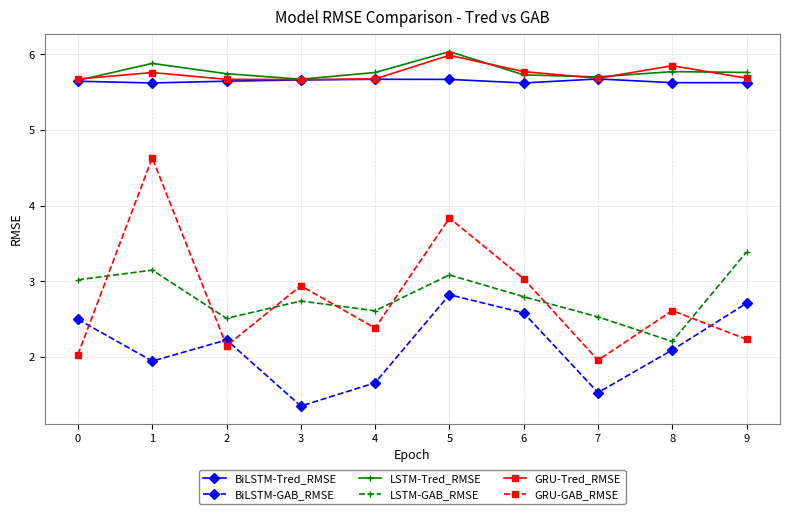

What is the total value across all series at 6?

25.5